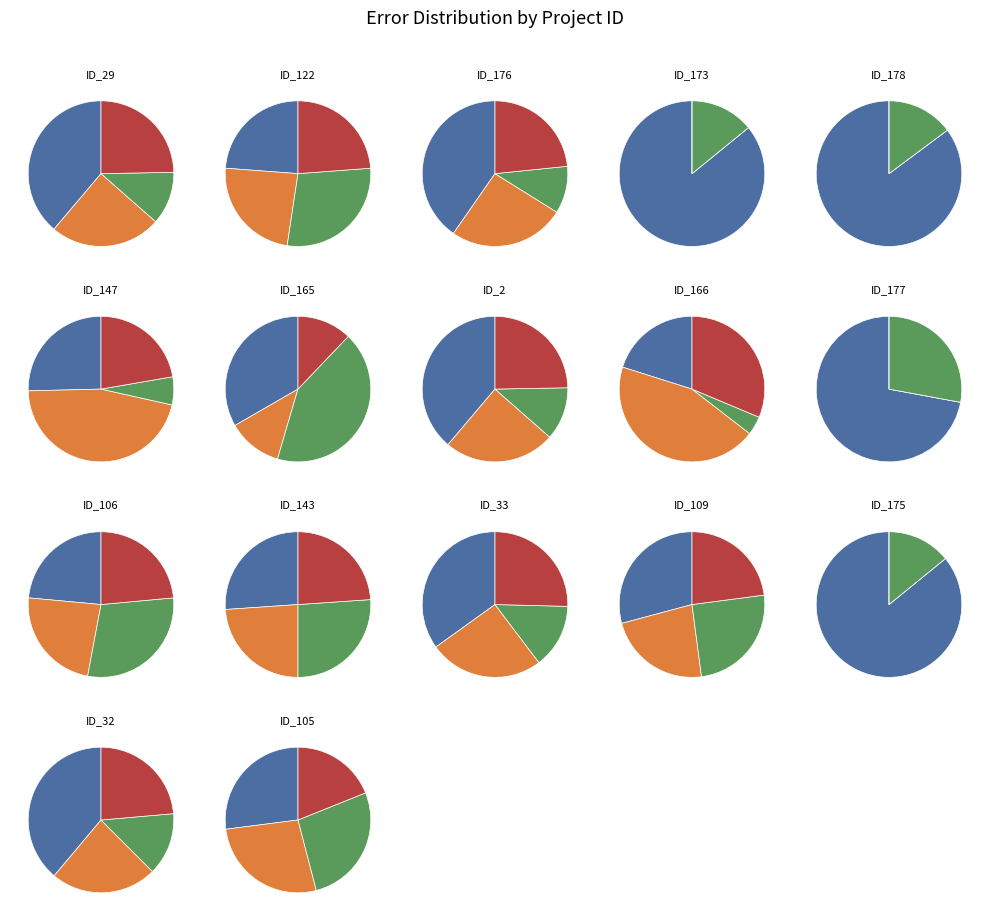

To the nearest percent, what portion does 2 represent?

8%